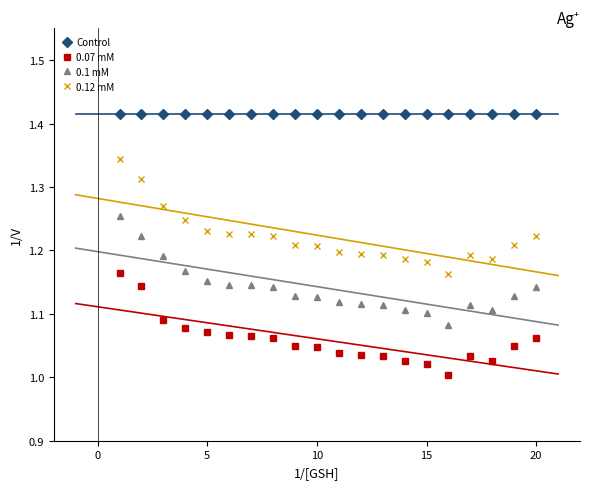

Reading left to right, list all the values displayed in this chart.

Control: 1.4	1.4	1.4	1.4	1.4	1.4	1.4	1.4	1.4	1.4	1.4	1.4	1.4	1.4	1.4	1.4	1.4	1.4	1.4	1.4
0.07 mM: 1.2	1.1	1.1	1.1	1.1	1.1	1.1	1.1	1.0	1.0	1.0	1.0	1.0	1.0	1.0	1.0	1.0	1.0	1.0	1.1
0.1 mM: 1.3	1.2	1.2	1.2	1.2	1.1	1.1	1.1	1.1	1.1	1.1	1.1	1.1	1.1	1.1	1.1	1.1	1.1	1.1	1.1
0.12 mM: 1.3	1.3	1.3	1.2	1.2	1.2	1.2	1.2	1.2	1.2	1.2	1.2	1.2	1.2	1.2	1.2	1.2	1.2	1.2	1.2